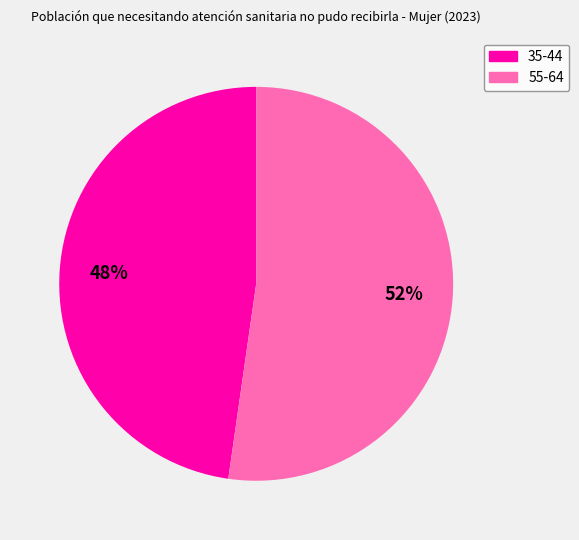

What is the smallest slice in the pie chart?

35-44